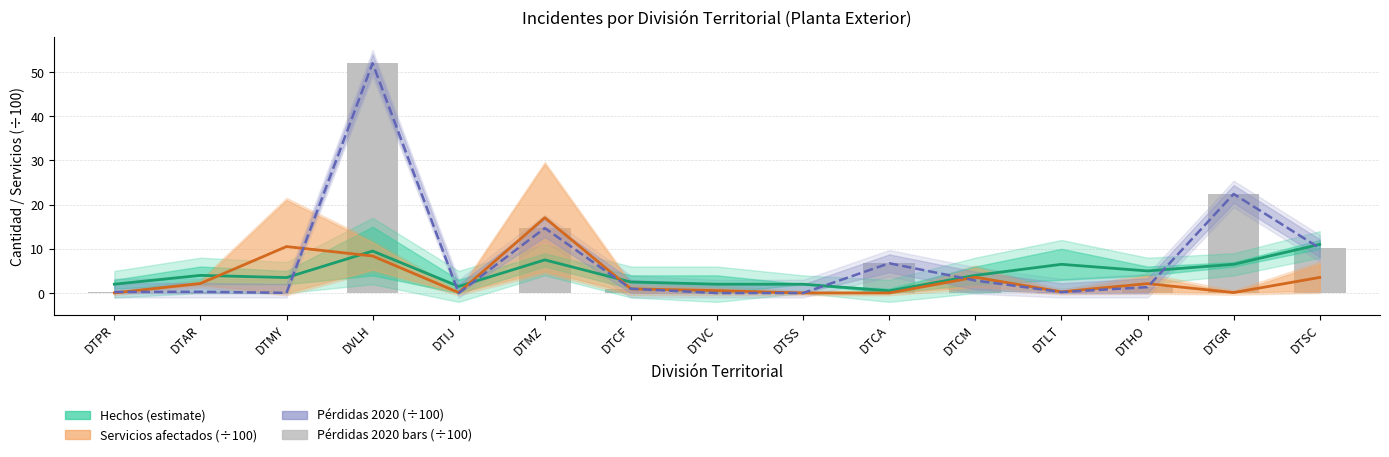

Count the number of categories in the chart.

15